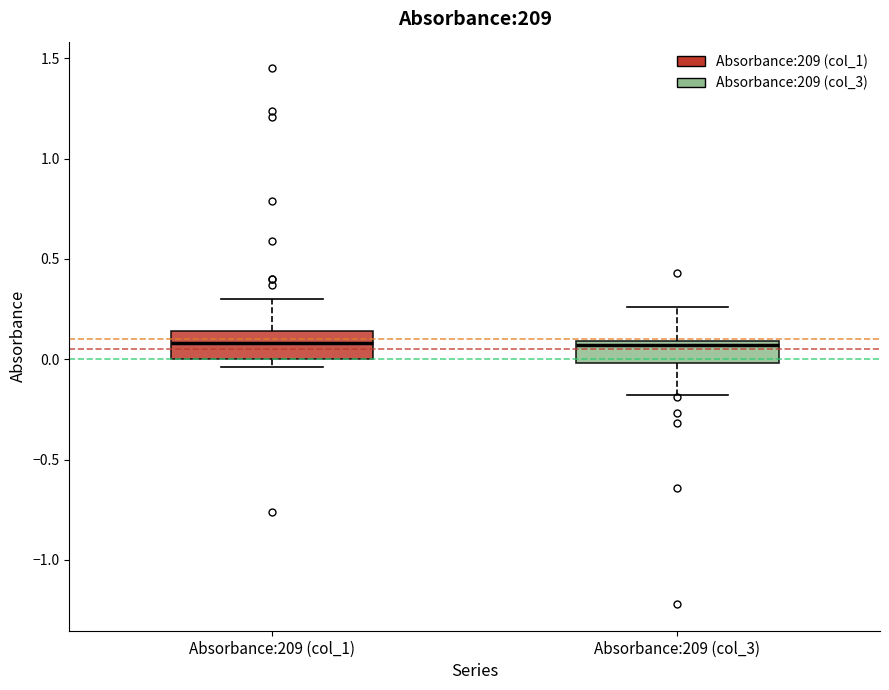

Reading left to right, read every box against the y-axis: the position of its median line, the range the box covers, and the ends of its whiskers. The values are not printed on the chart, so give them approximately, as read against the axis.

Absorbance:209 (col_1): median 0.10, box 0.00 to 0.15, whiskers -0.05 to 0.30
Absorbance:209 (col_3): median 0.05, box 0.00 to 0.10, whiskers -0.20 to 0.25